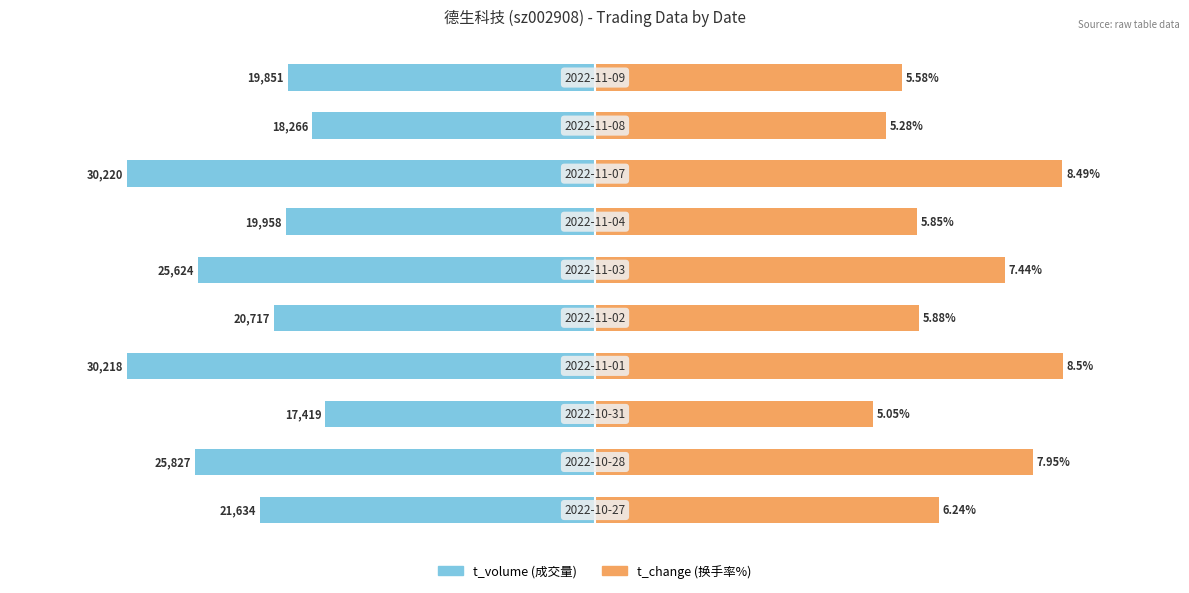

True or false: t_change has a value of 65.4 at 4.

False